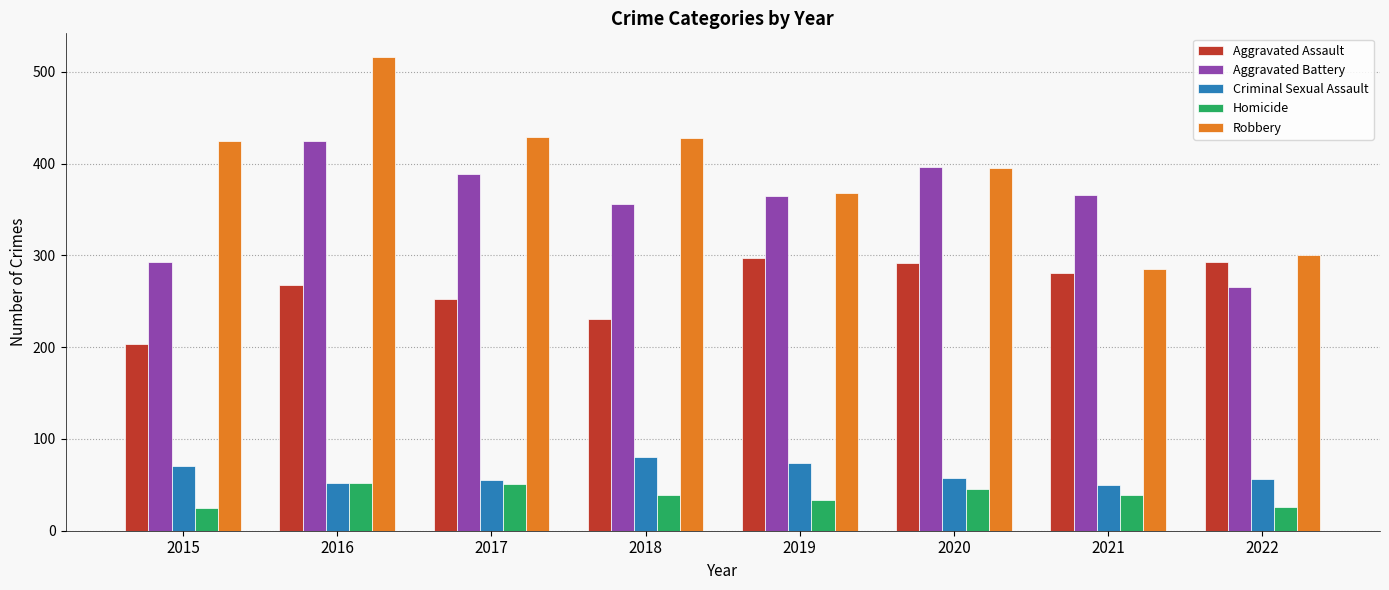

At which category is the sum across all series the highest?

2016